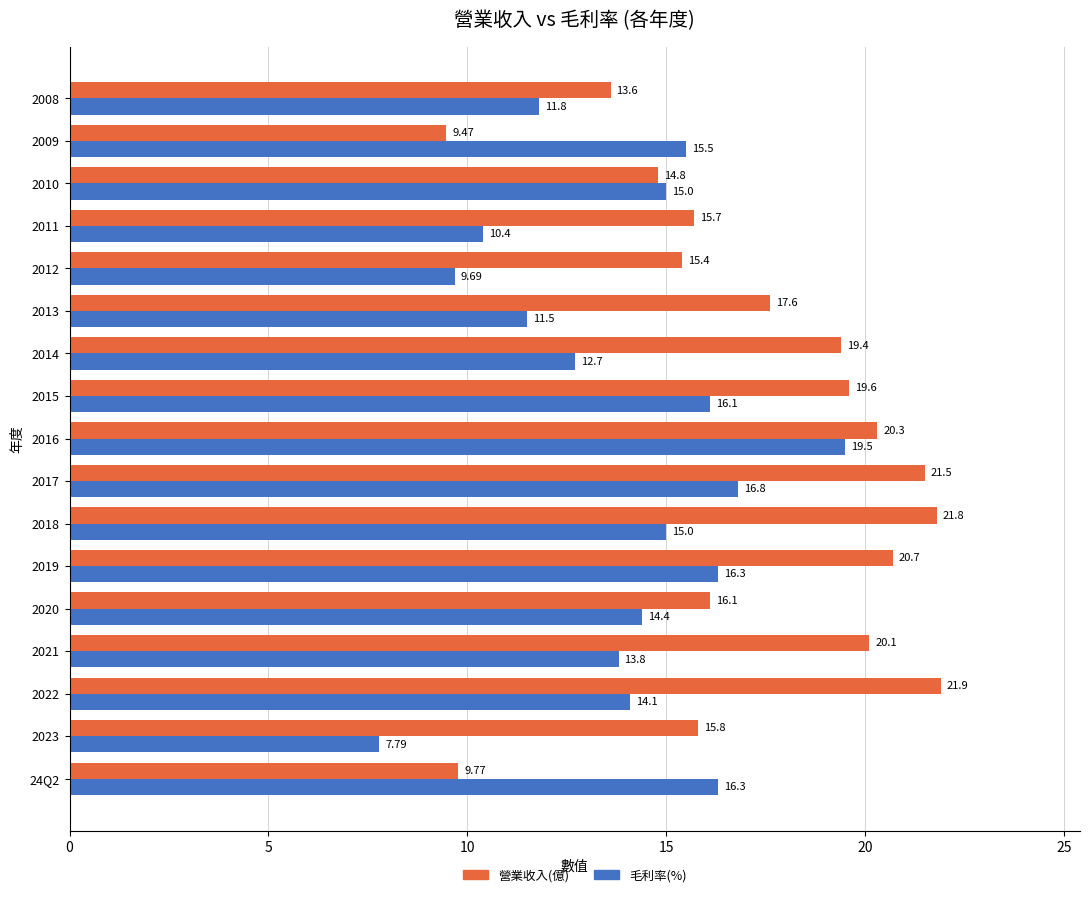

What is the smallest value displayed?

7.8